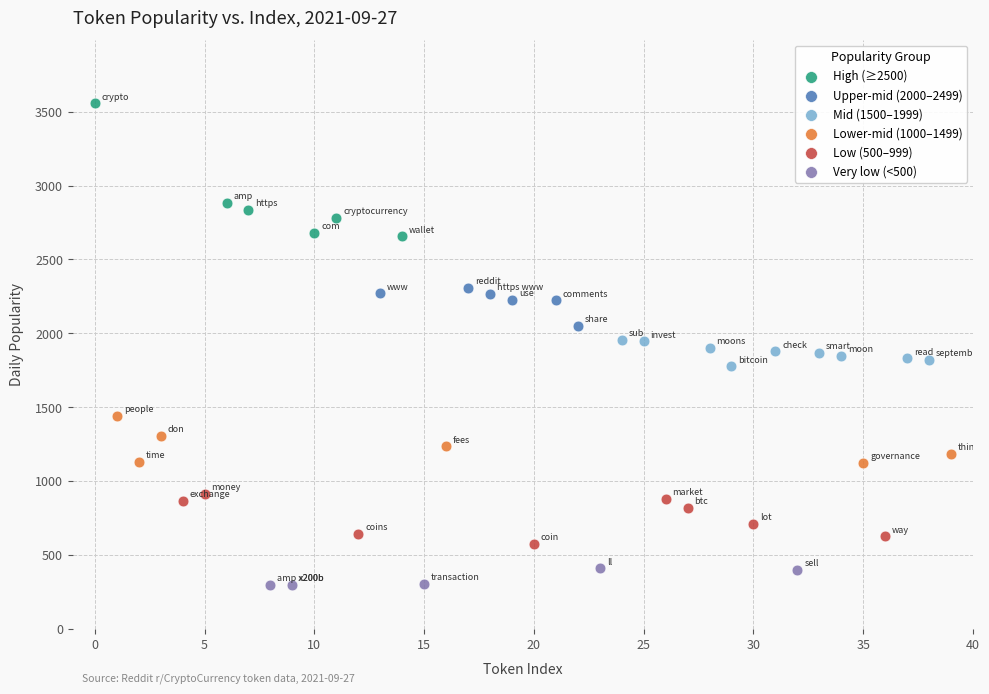

Which series contains the lowest Y value?

Very low (<500)